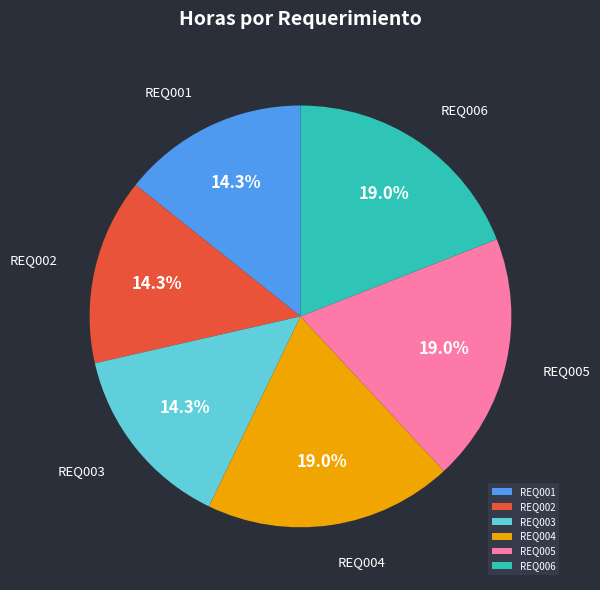

Is REQ003 the majority of the pie?

No